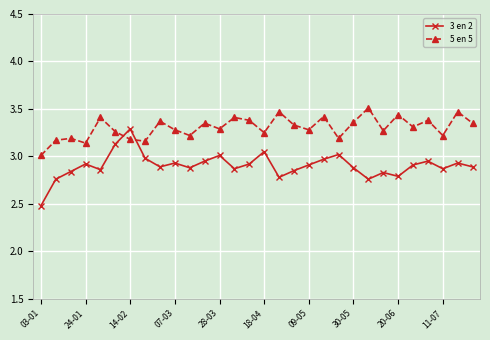

How many lines are shown in the chart?

2